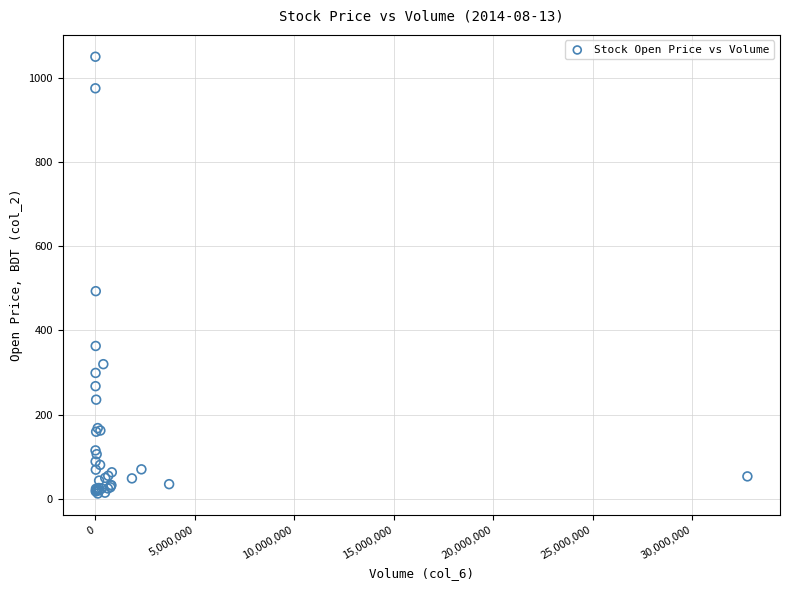

What Y value in the scatter plot is closest to 531?

493.2